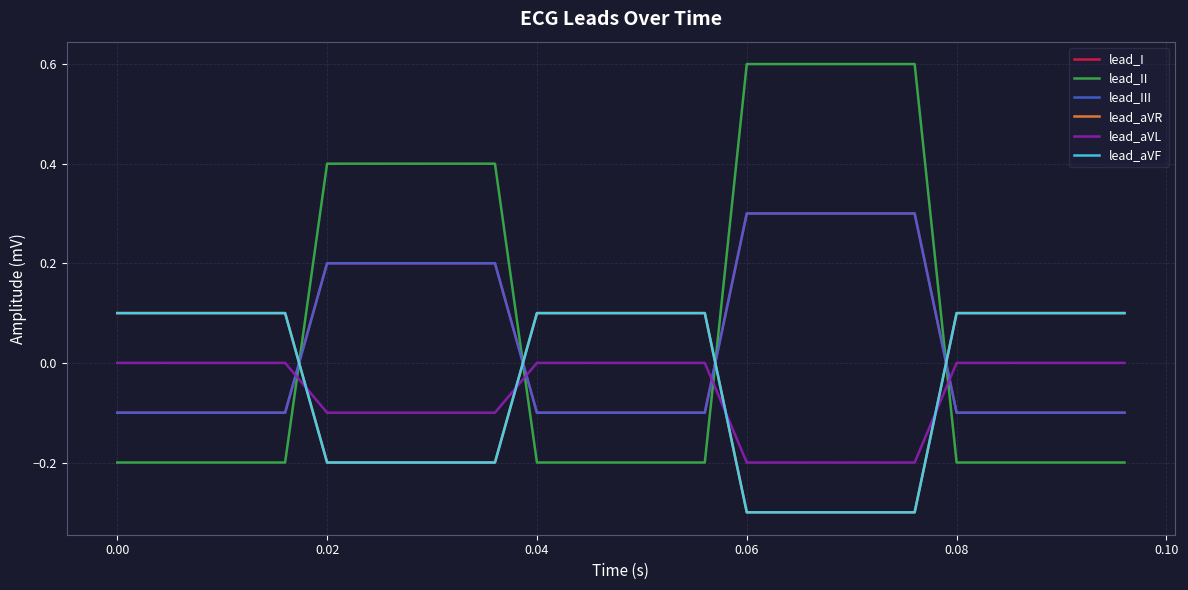

Does the chart have visible grid lines?

Yes